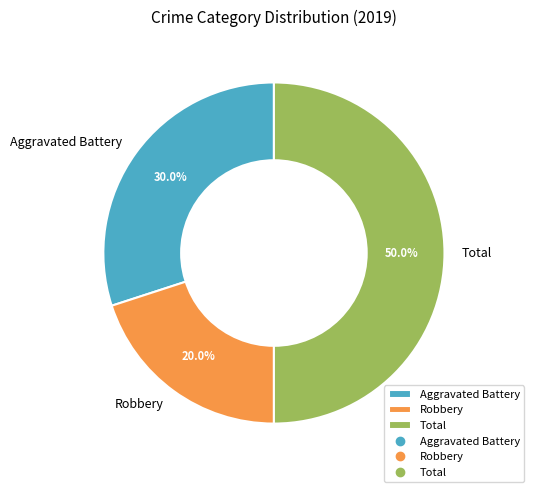

Between Aggravated Battery and Robbery, which is larger?

Aggravated Battery